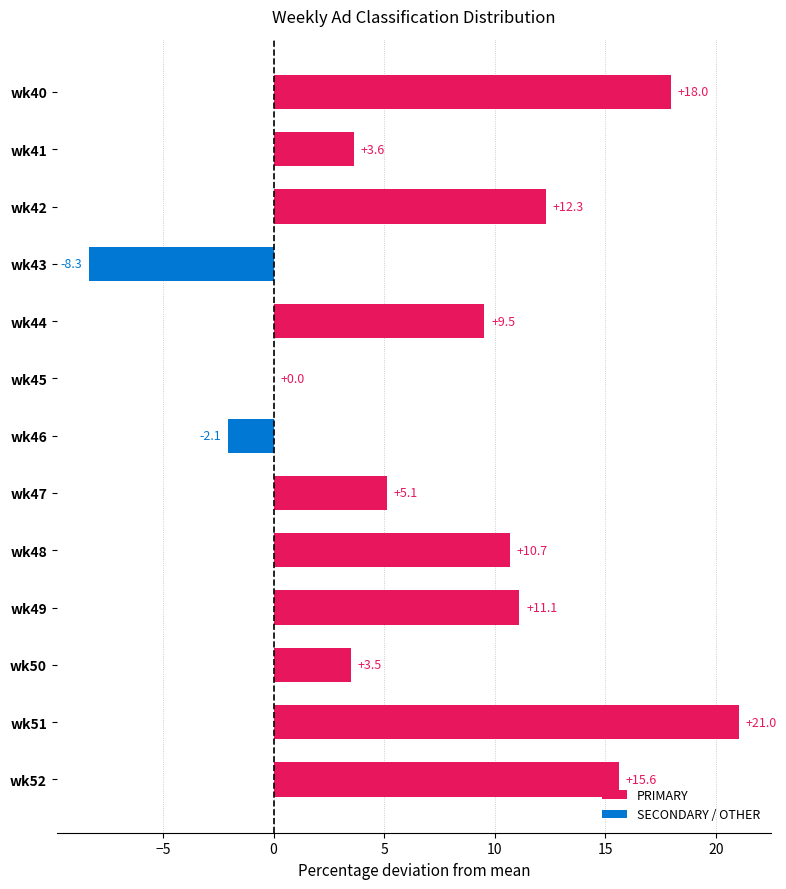

What is the change in value from wk41 to wk45?

-3.6